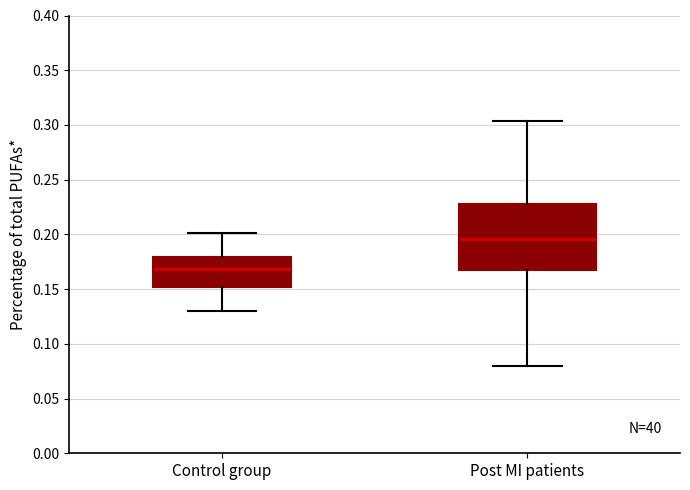

Reading left to right, transcribe this box plot: for each box, give where its median line is, the range the box spans, and where its two whiskers end, as read against the y-axis. The values are not printed on the chart, so give them approximately, as read against the axis.

Control group: median 0.170, box 0.150 to 0.180, whiskers 0.130 to 0.200
Post MI patients: median 0.195, box 0.170 to 0.230, whiskers 0.080 to 0.305